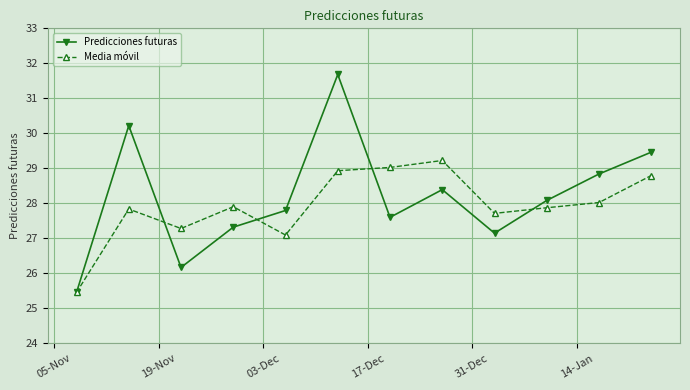

How many series are shown in this chart?

2